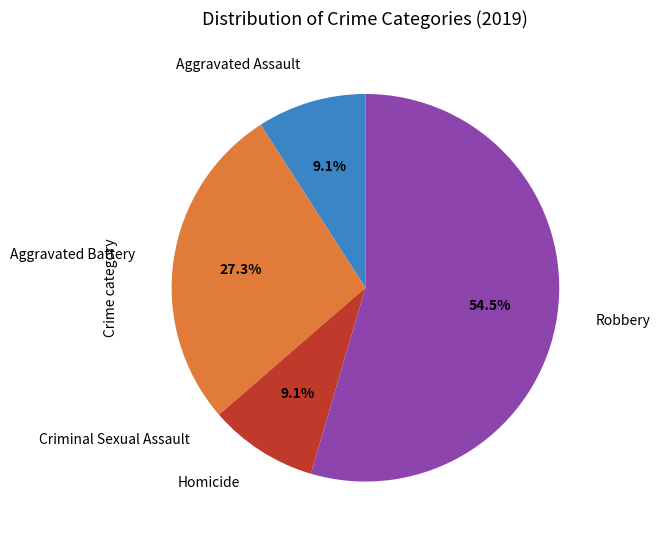

Does any single category account for the majority?

Yes